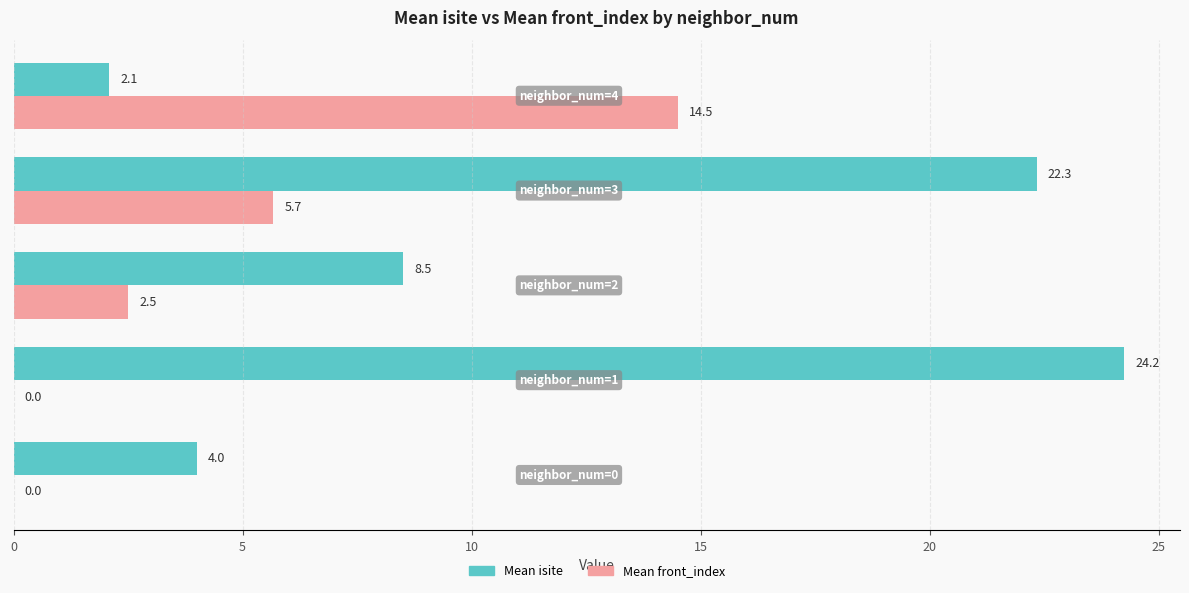

Which series has the largest total across all categories?

Mean isite